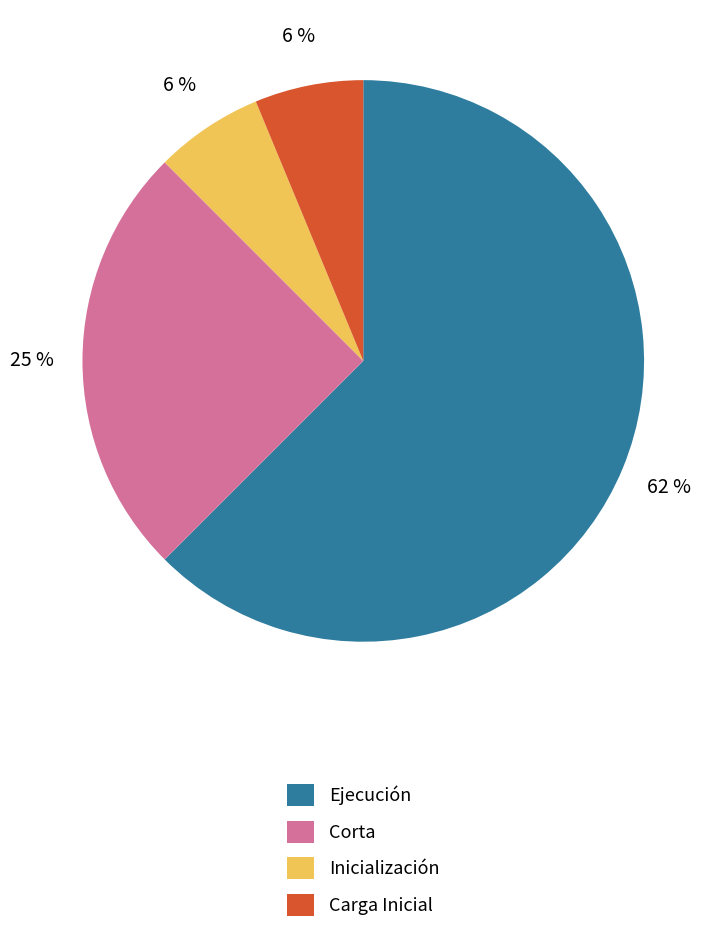

True or false: Ejecución accounts for 62% of the total.

True